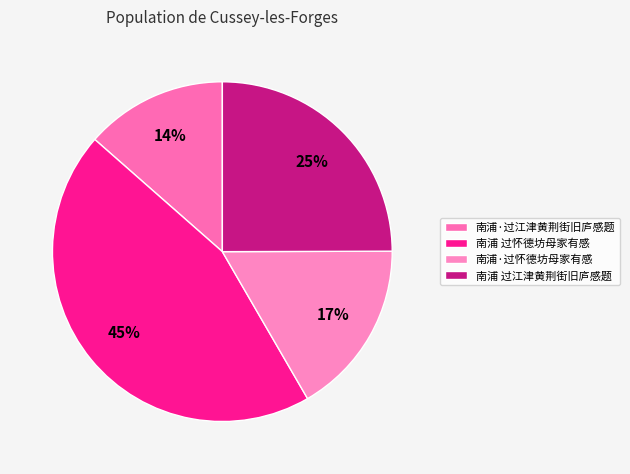

True or false: 南浦·过江津黄荆街旧庐感题 accounts for 3% of the total.

False